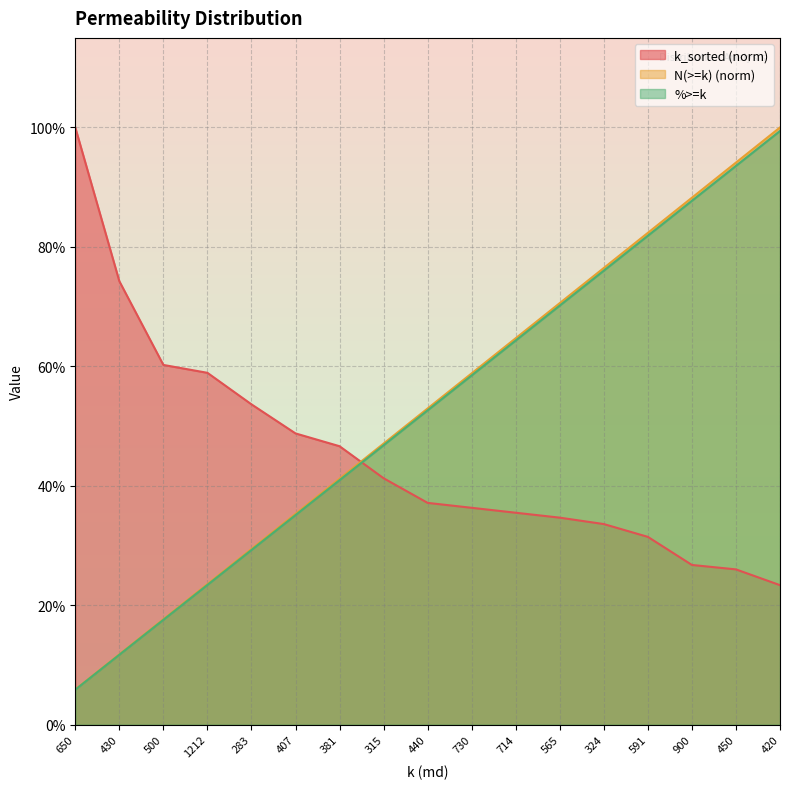

Which series changed the most between 650 and 565?

k_sorted